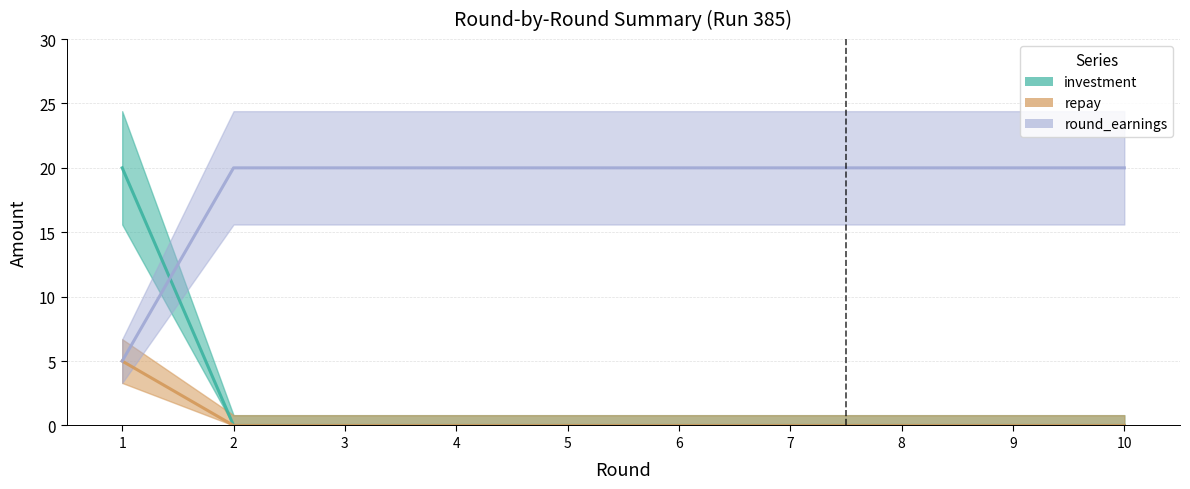

Which series has the largest range (max minus min)?

investment